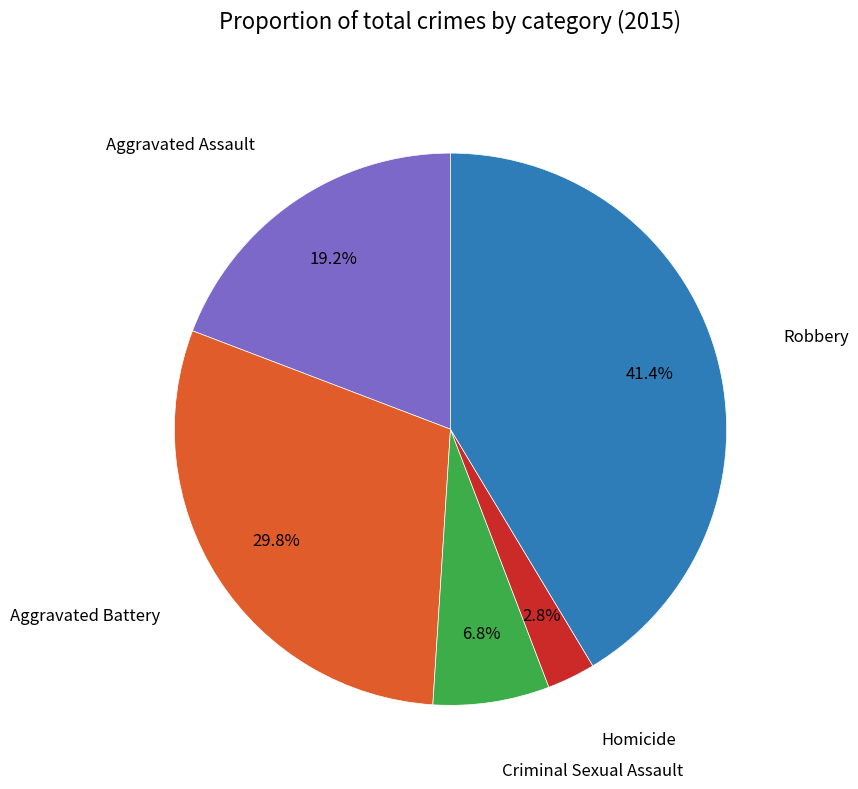

Is there a majority slice in this chart?

No